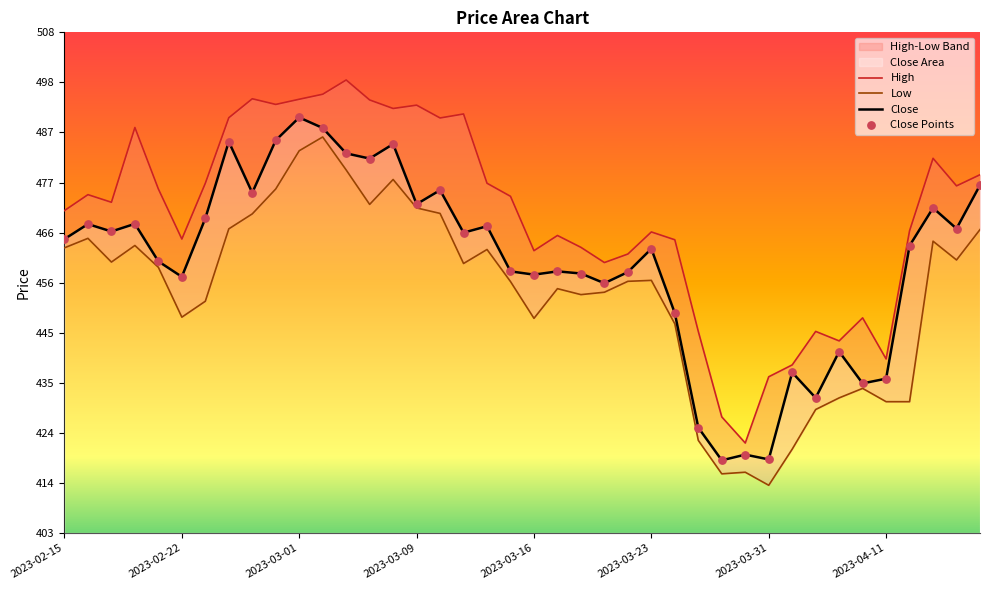

Which series contains the lowest Y value?

Low